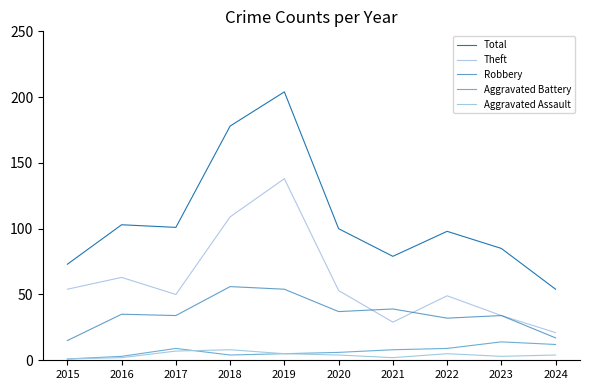

Which series changed the most between 2023 and 2024?

Total